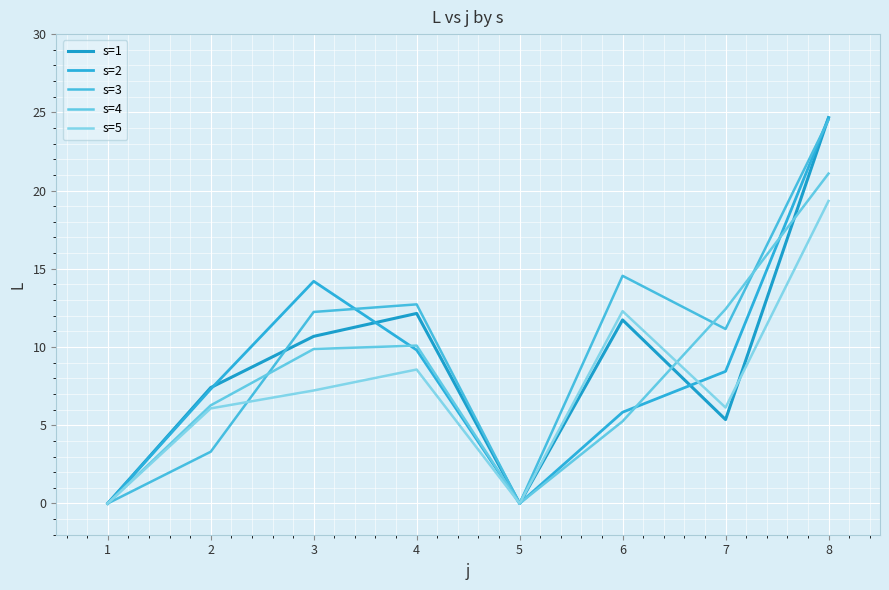

At which label is s=4 closest to 10?

4